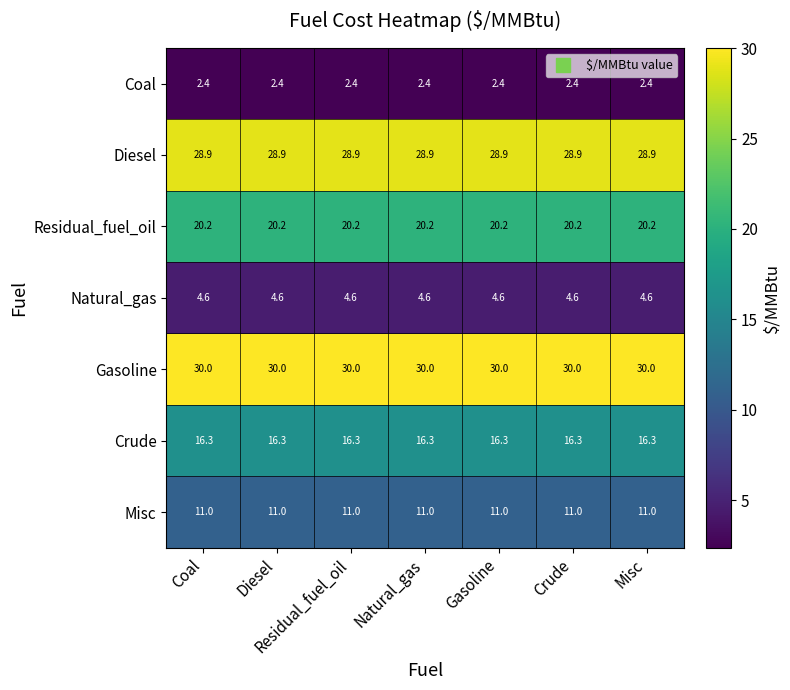

True or false: Coal has a value of 3.5 at Crude.

False